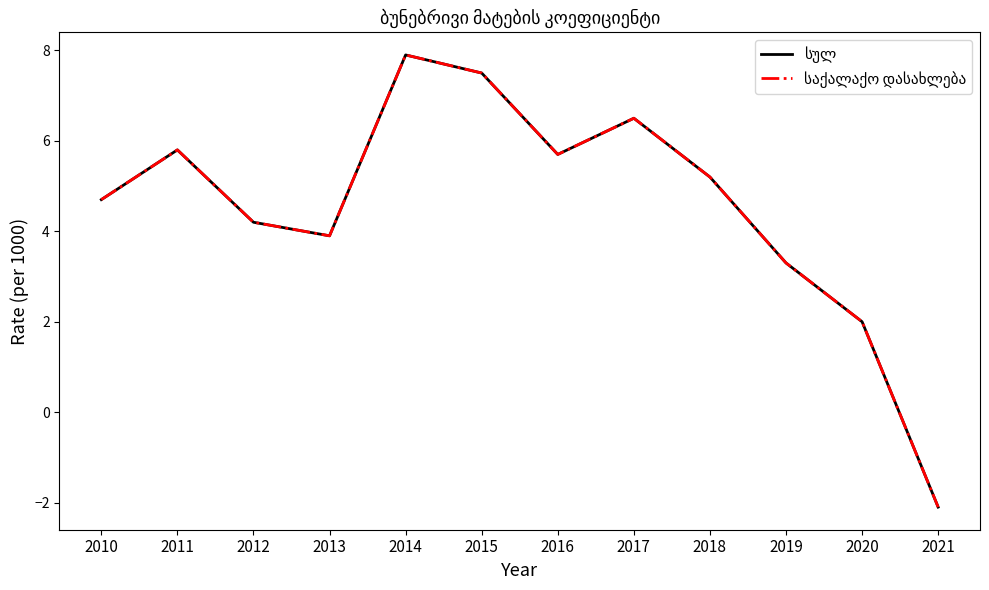

Where is the first local maximum for საქალაქო დასახლება?

2011